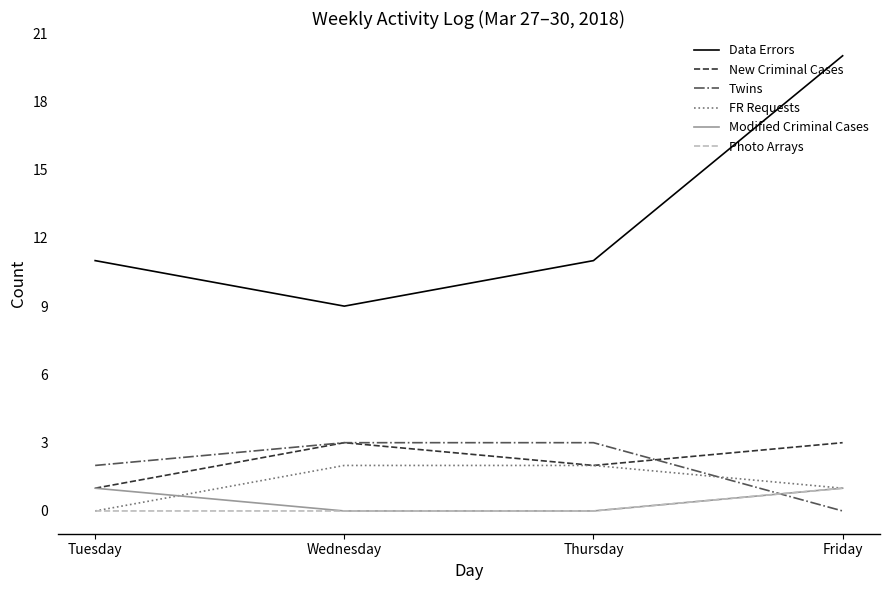

What is the difference between the highest and lowest values at Thursday?

11